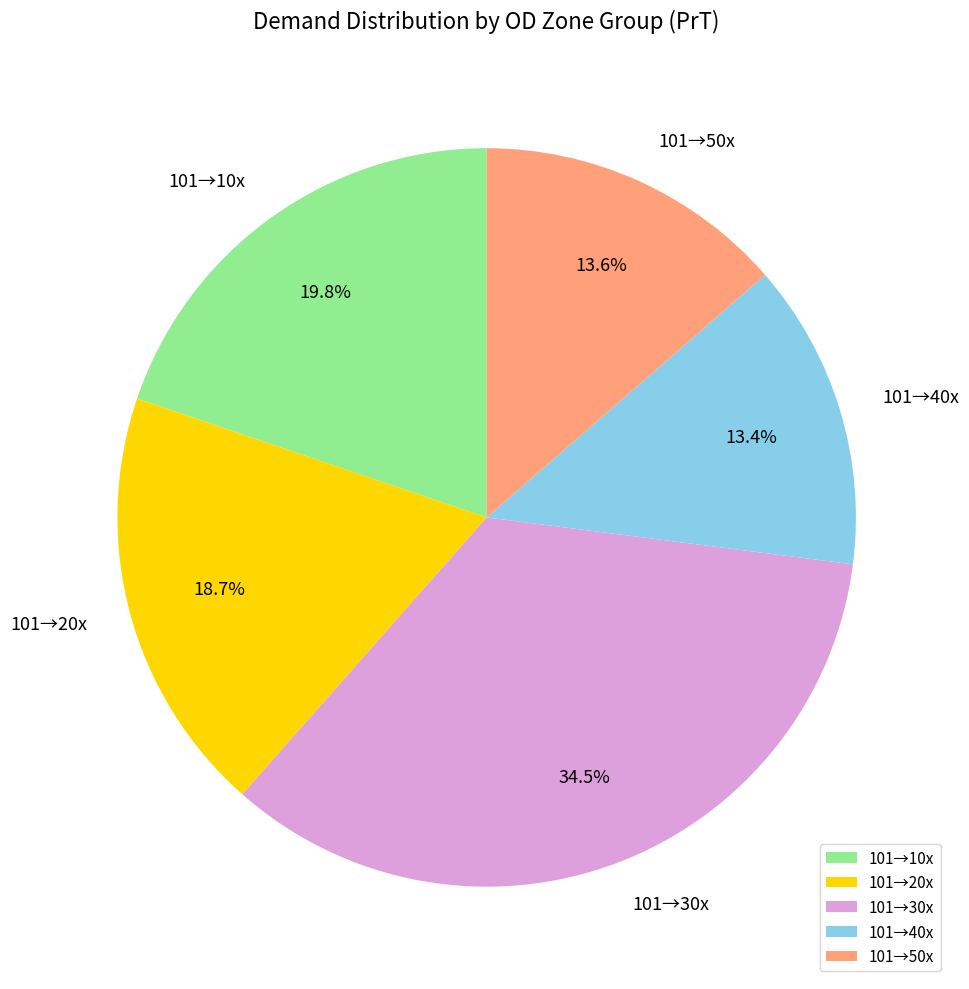

Approximately how many times larger is the value at 101→40x compared to 101→30x?

0.4